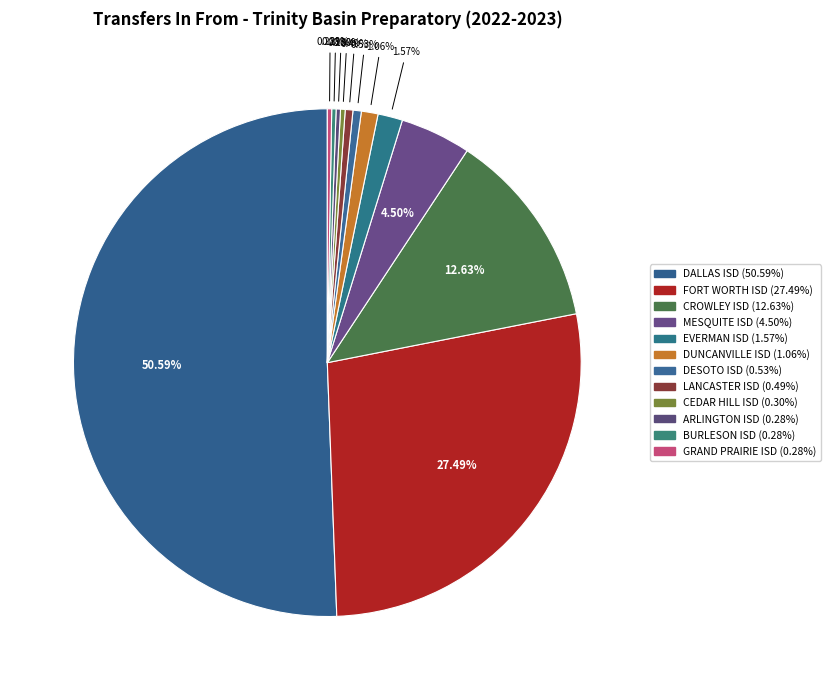

To the nearest percent, what is the difference between the FORT WORTH ISD and DUNCANVILLE ISD slice percentages?

26%